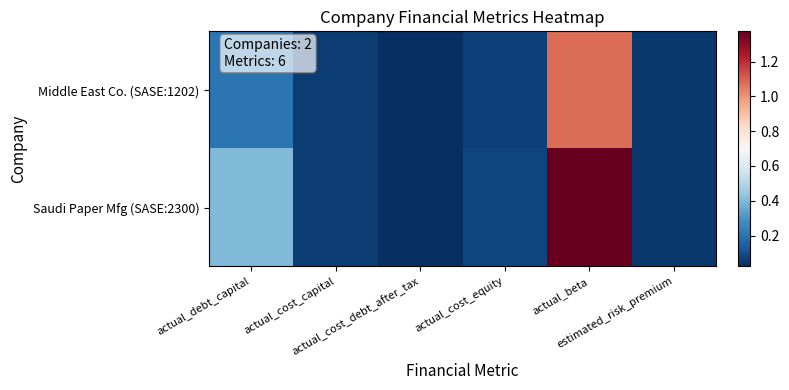

At how many categories does at least one series exceed 1?

1